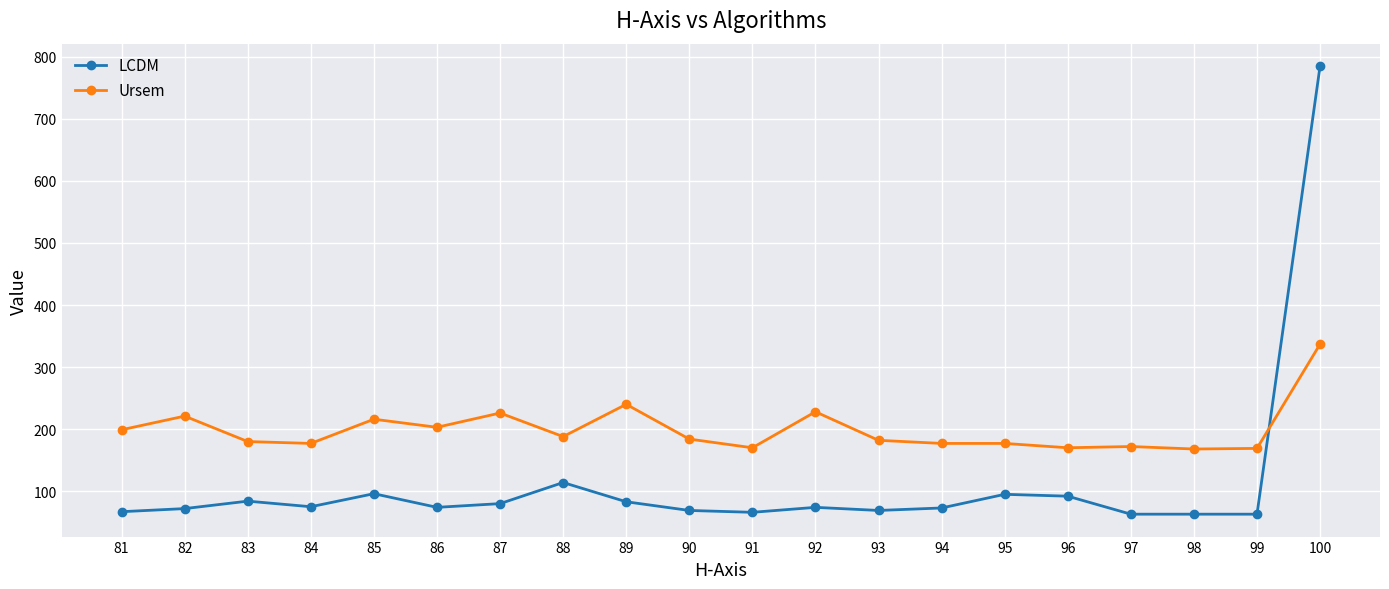

At which category is the sum across all series the highest?

100